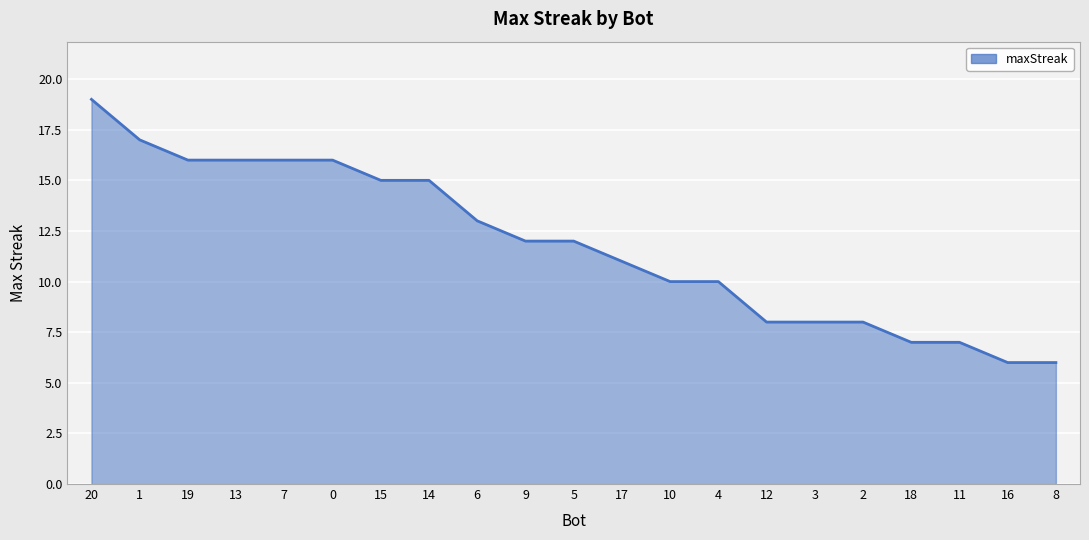

What is the change in value from 19 to 9?

-4